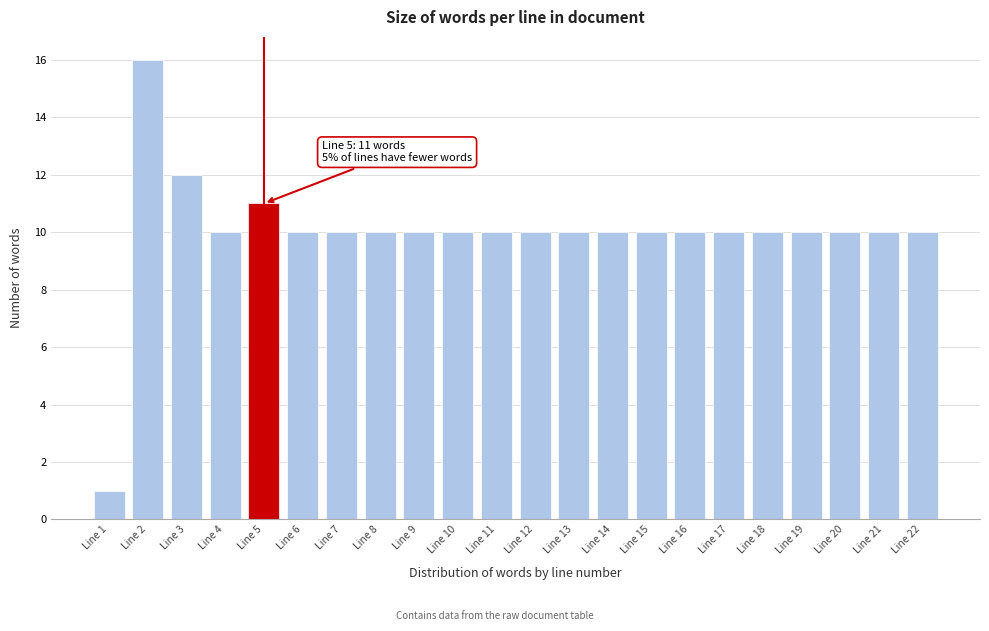

Reading left to right, transcribe all the data shown in this chart.

Line 1=1	Line 2=16	Line 3=12	Line 4=10	Line 5=11	Line 6=10	Line 7=10	Line 8=10	Line 9=10	Line 10=10	Line 11=10	Line 12=10	Line 13=10	Line 14=10	Line 15=10	Line 16=10	Line 17=10	Line 18=10	Line 19=10	Line 20=10	Line 21=10	Line 22=10